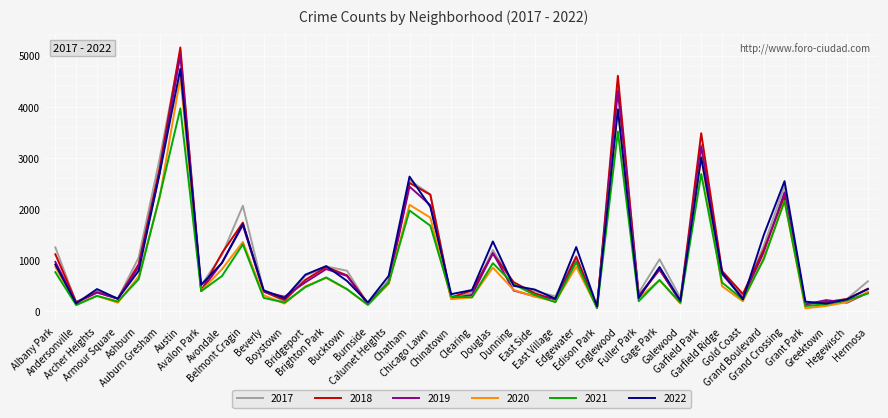

At which label does 2017 reach its peak?

Austin